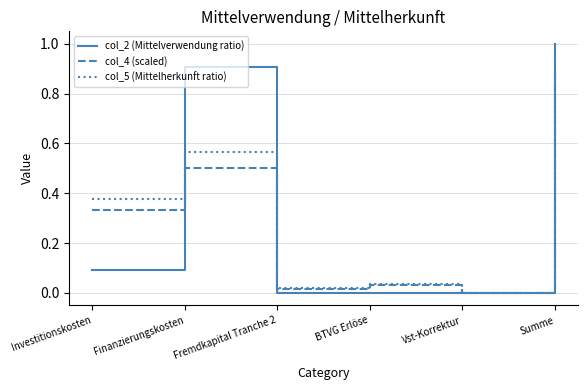

What position from the left is Summe?

6